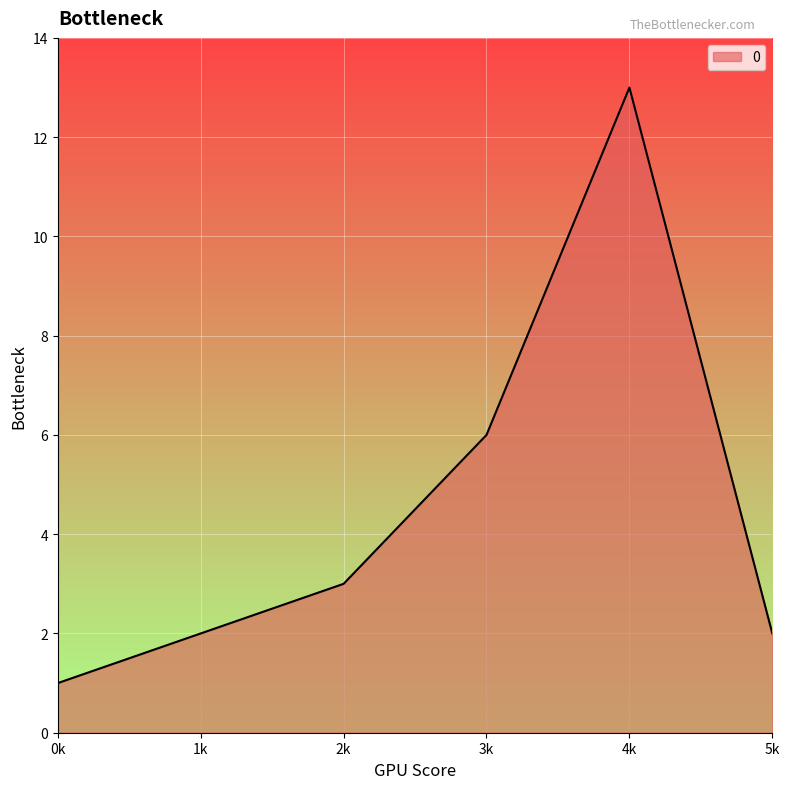

What is the sum of all values?

27